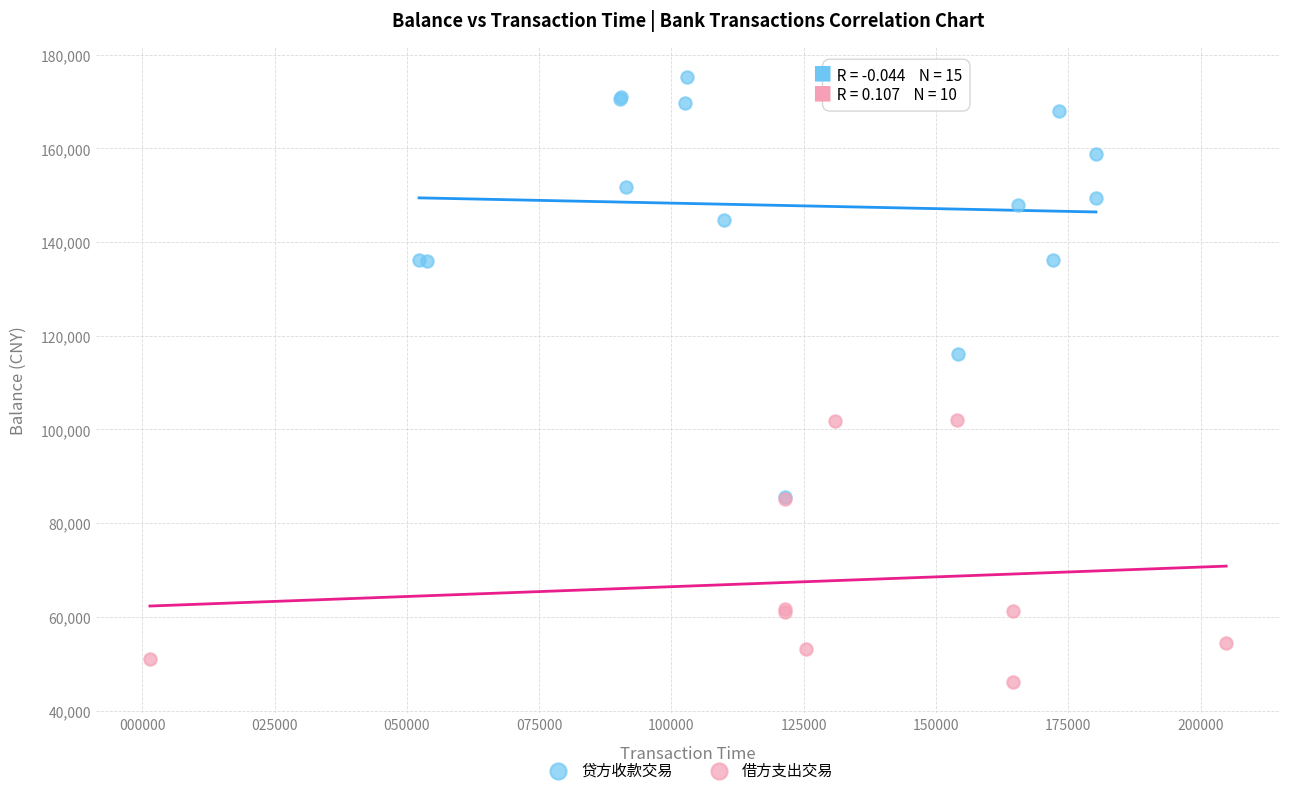

Which series contains the lowest Y value?

借方支出交易